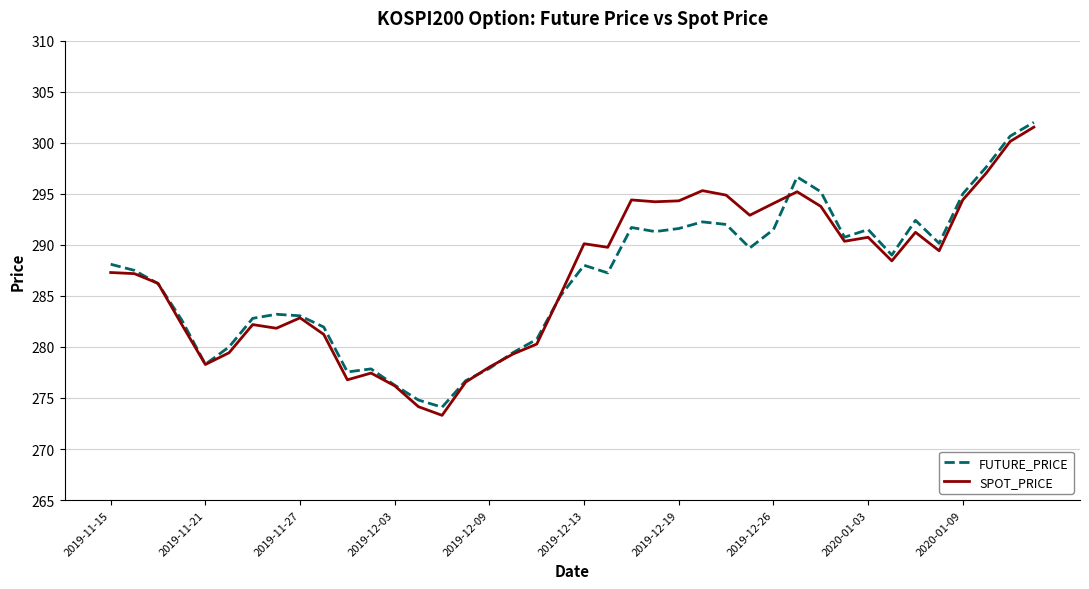

True or false: FUTURE_PRICE and SPOT_PRICE cross at least once.

True